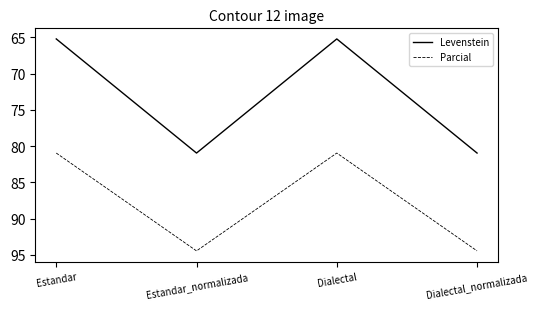

What is the smallest value displayed?

65.2